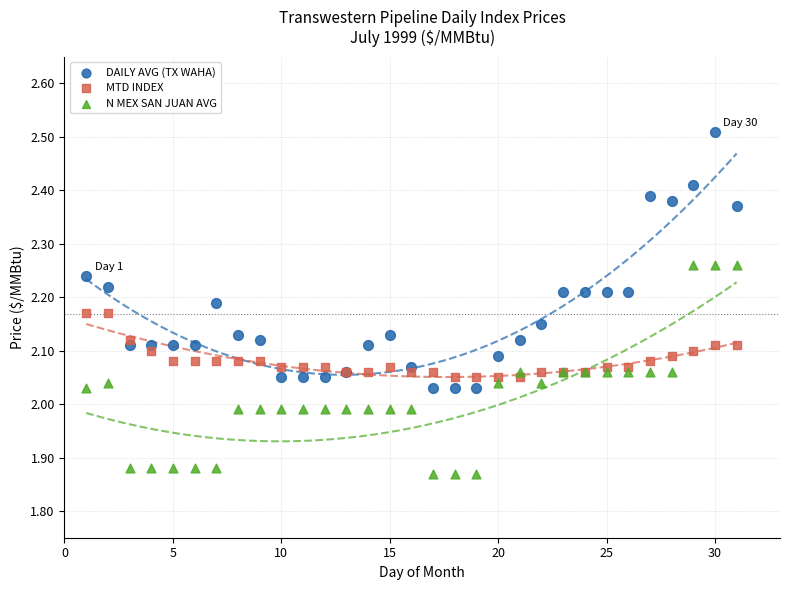

What is the X range (max minus min) for the scatter plot?

30.0